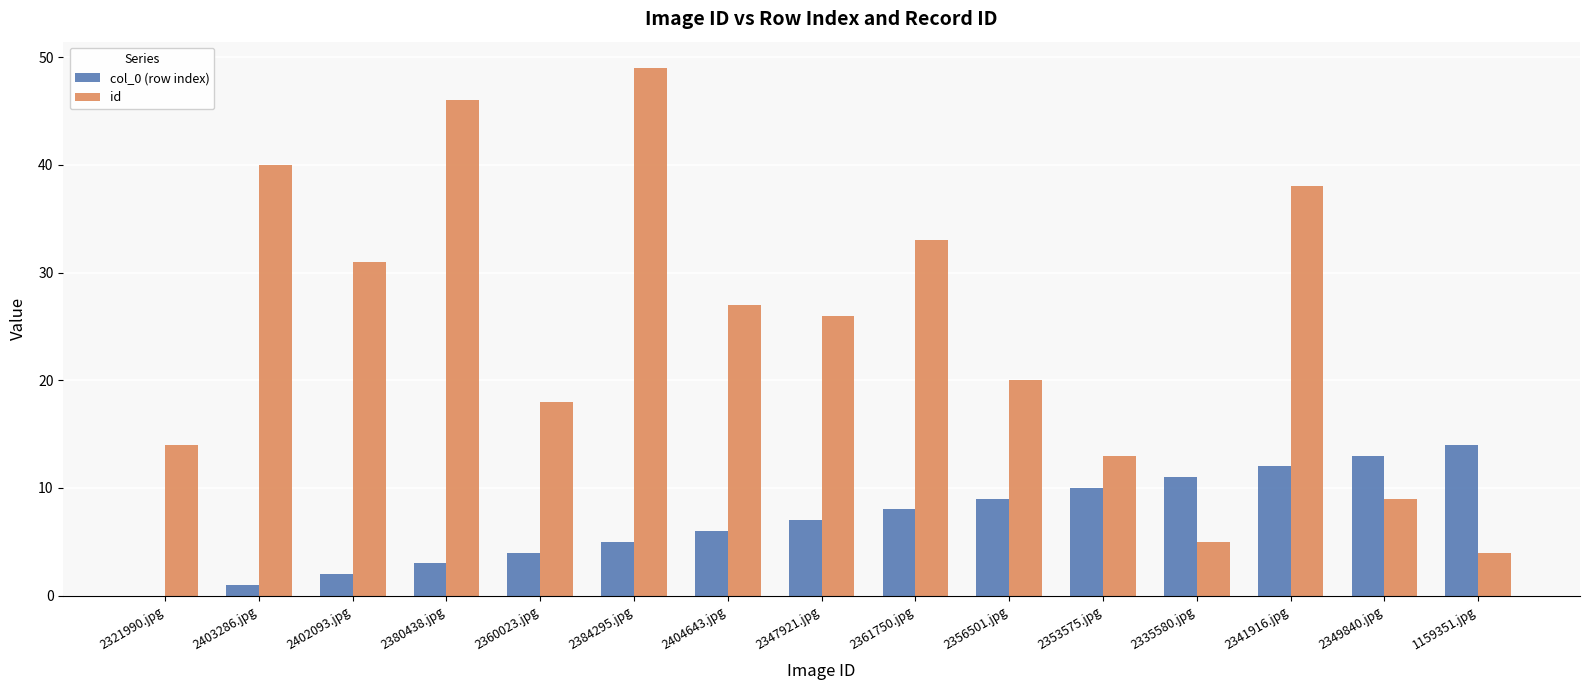

The col_0 (row index) series shows 4 at 2360023.jpg. True or false?

True